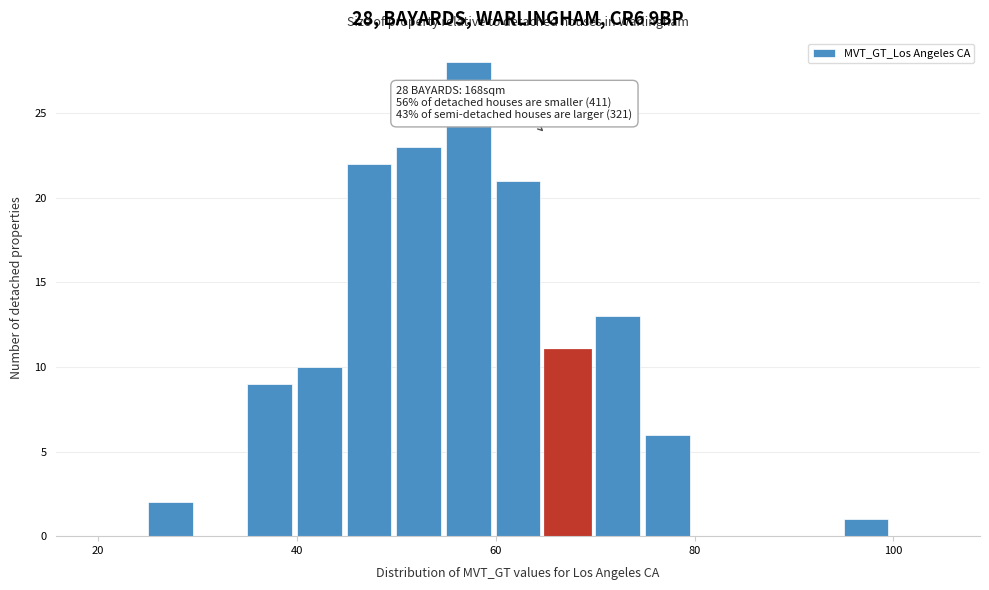

Read against the x-axis, roughly where is the centre of the tallest bar?

58